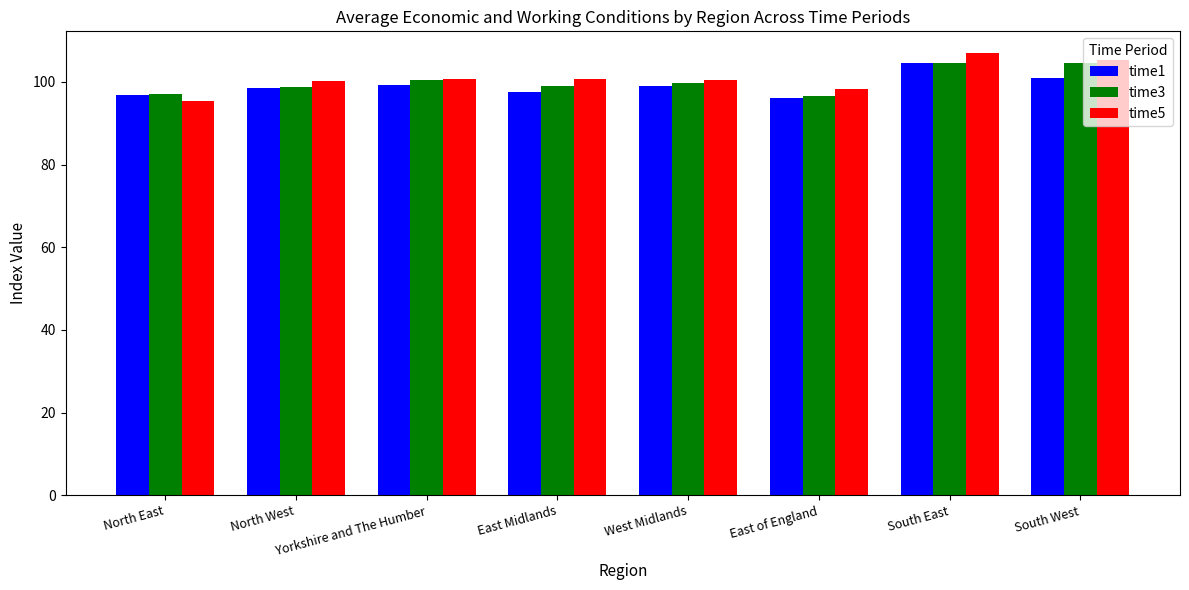

Which series has the largest range (max minus min)?

time5